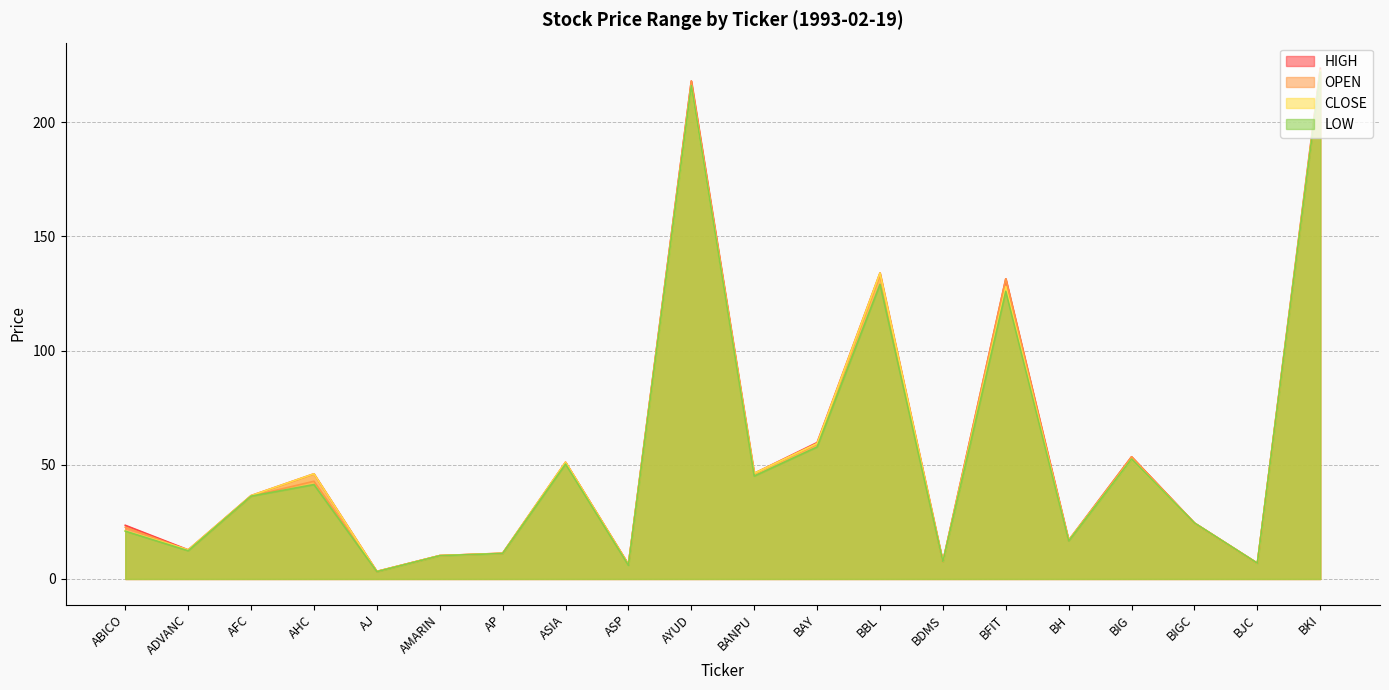

What is the total value across all series at BDMS?

30.3